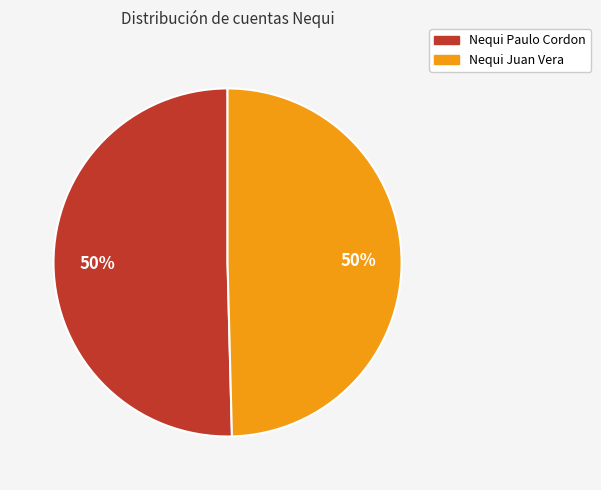

Do Nequi Paulo Cordon and Nequi Juan Vera together represent more than half of the pie?

Yes